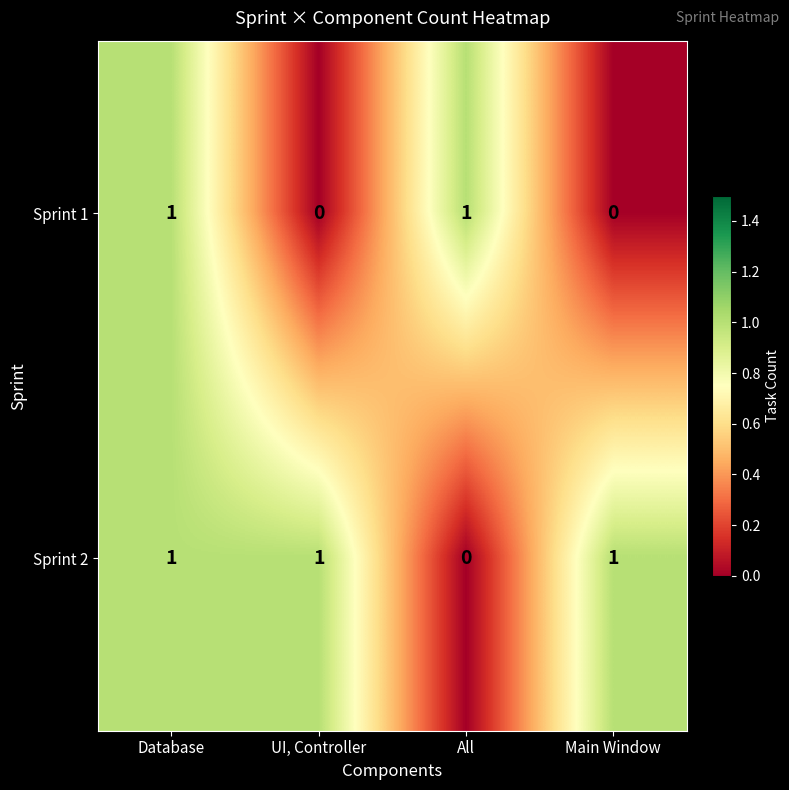

What is the total value across all series at All?

1